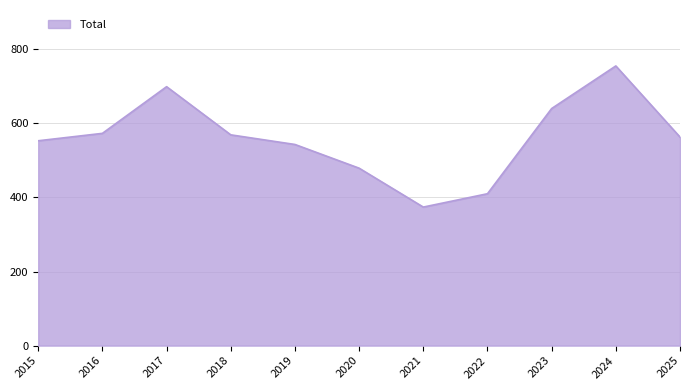

How many series are shown in this chart?

1